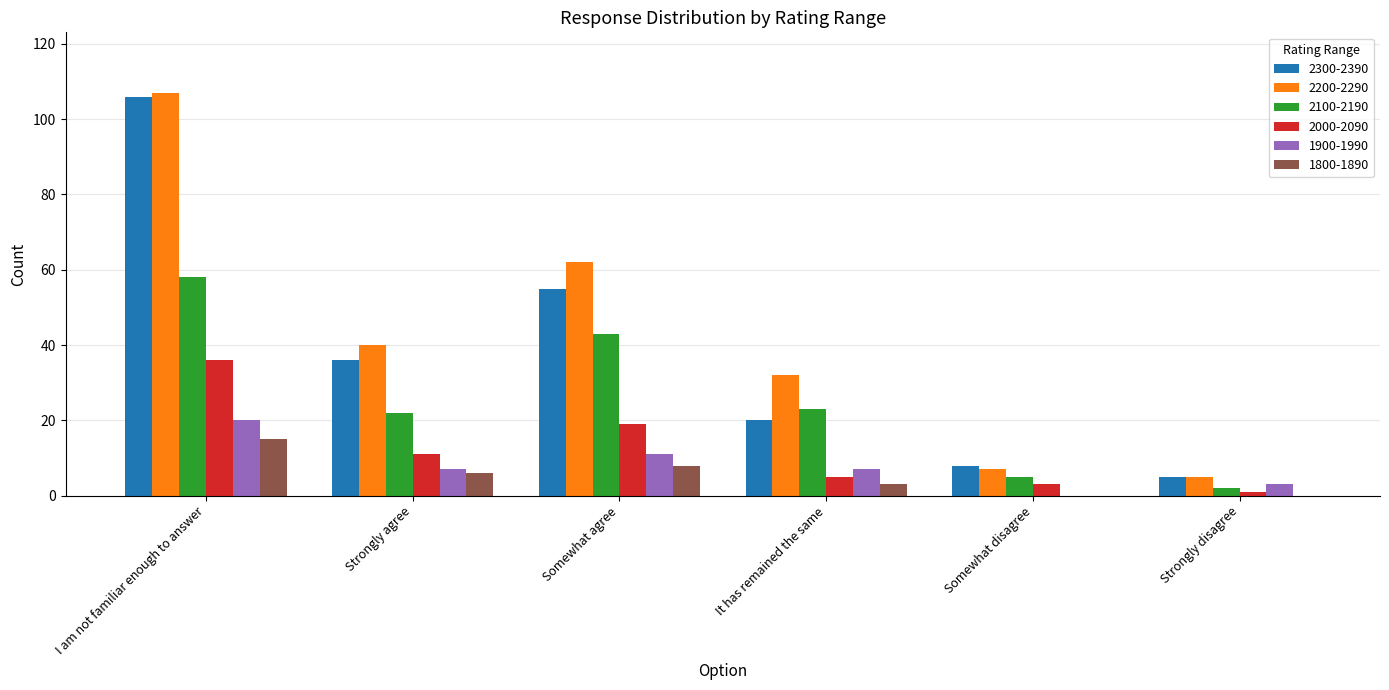

Where is 2100-2190 nearest to the value 30?

It has remained the same